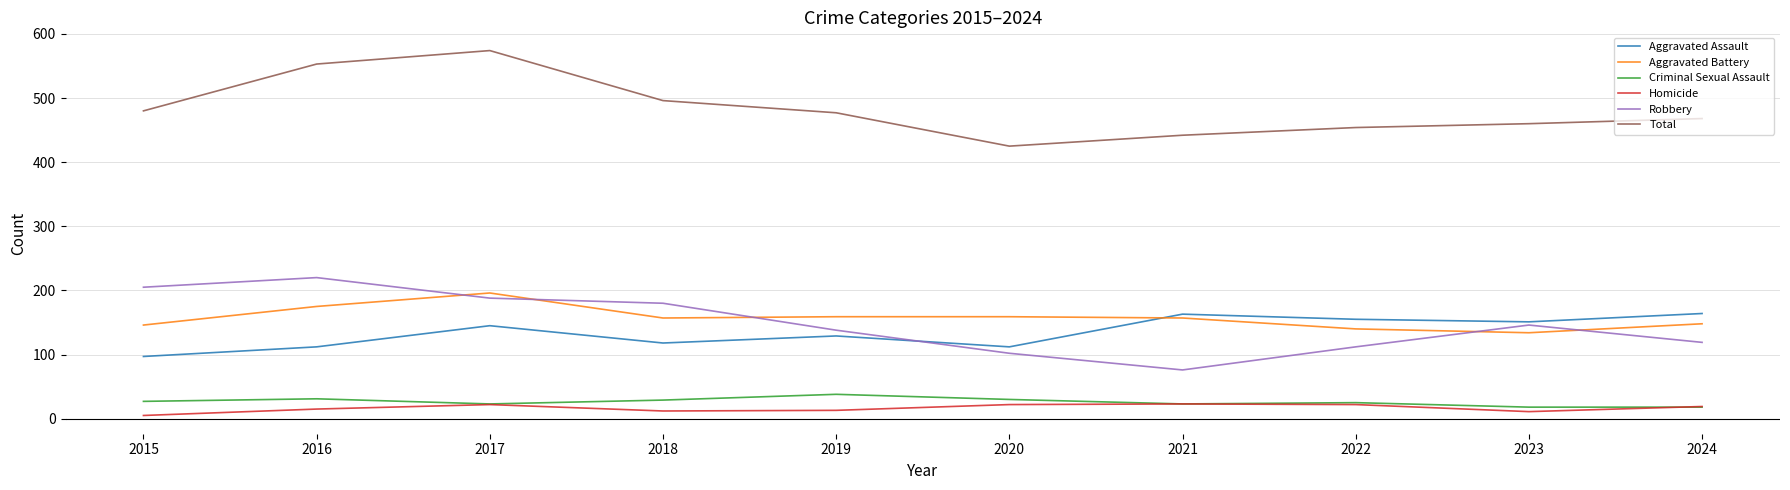

Which series has the largest total across all categories?

Total